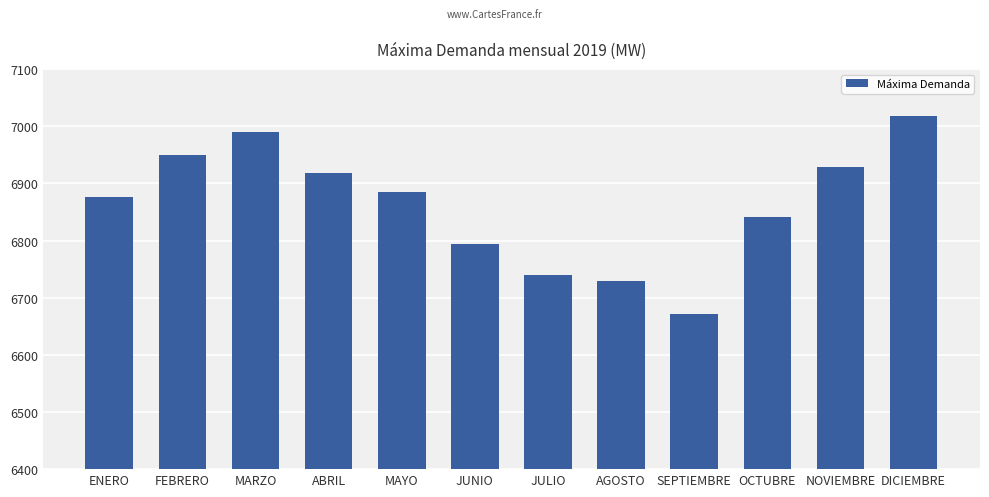

List the labels in order of value, smallest first.

SEPTIEMBRE, AGOSTO, JULIO, JUNIO, OCTUBRE, ENERO, MAYO, ABRIL, NOVIEMBRE, FEBRERO, MARZO, DICIEMBRE